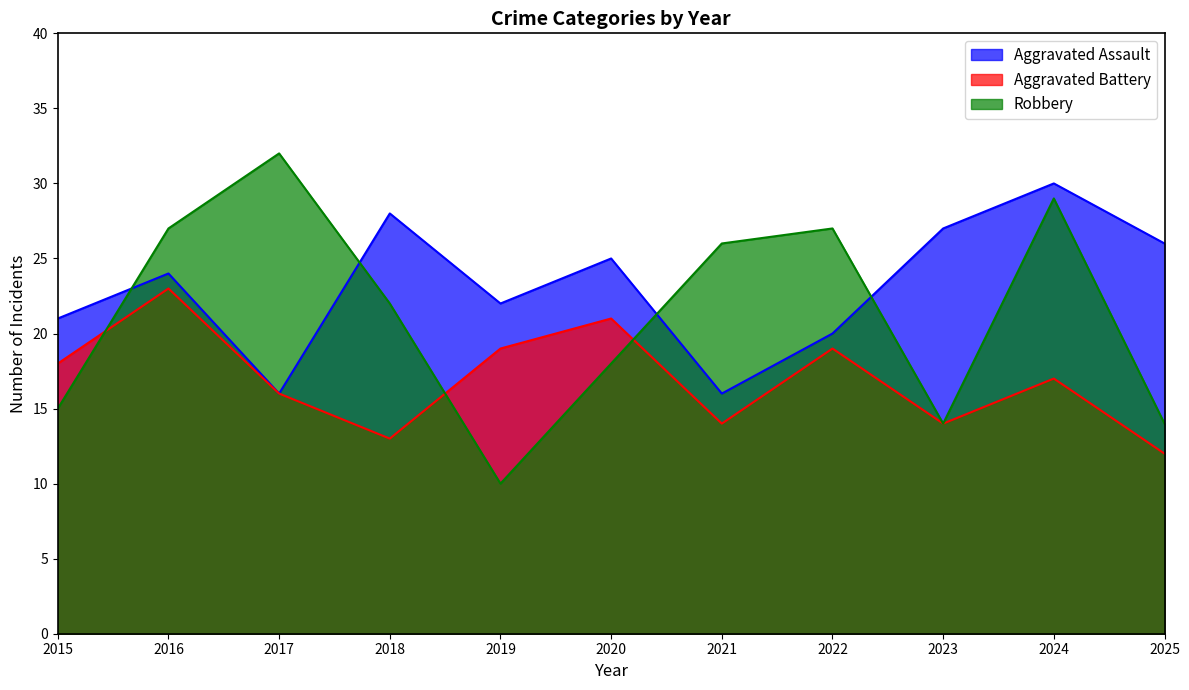

After their last crossing, which series has the higher values: Robbery or Aggravated Battery?

Robbery